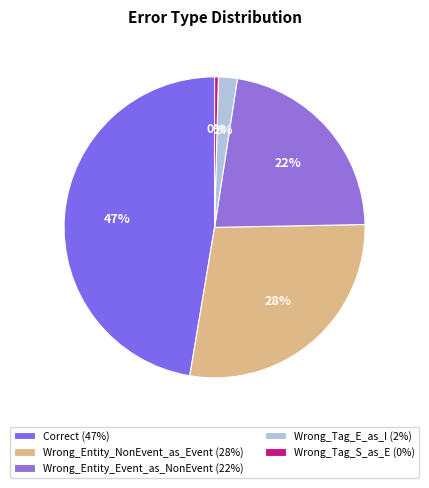

Rank the categories by value from lowest to highest.

Wrong_Tag_S_as_E, Wrong_Tag_E_as_I, Wrong_Entity_Event_as_NonEvent, Wrong_Entity_NonEvent_as_Event, Correct